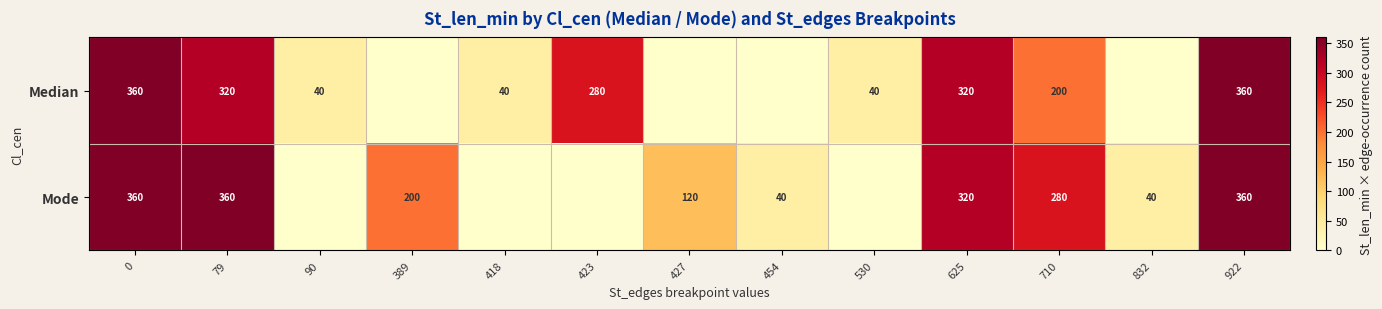

Is it true that Mode equals 628 at 79?

False